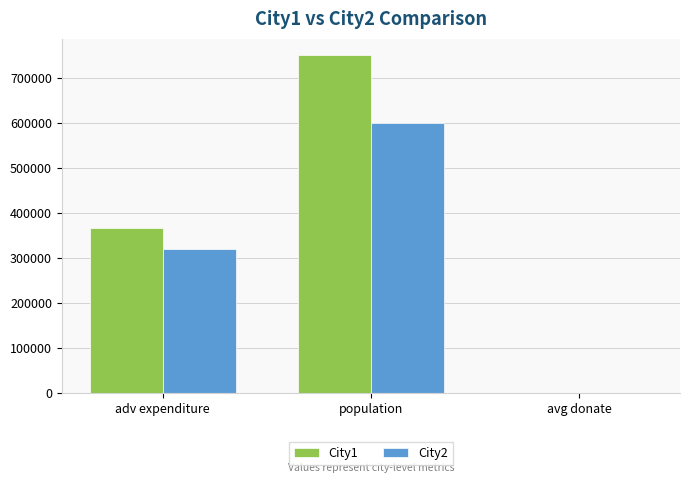

What is the total value across all series at adv expenditure?

686437.5